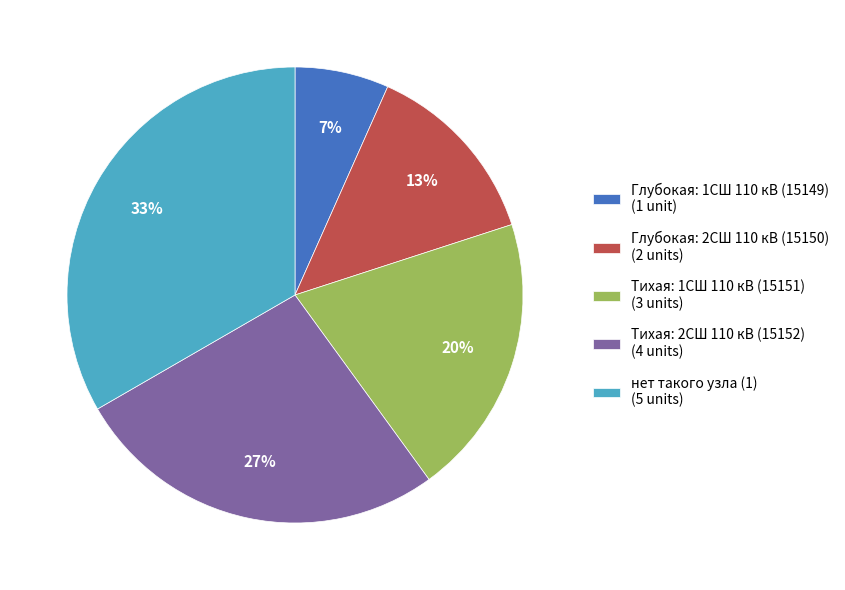

Which category has the biggest portion of the pie?

нет такого узла (1) (5 units)